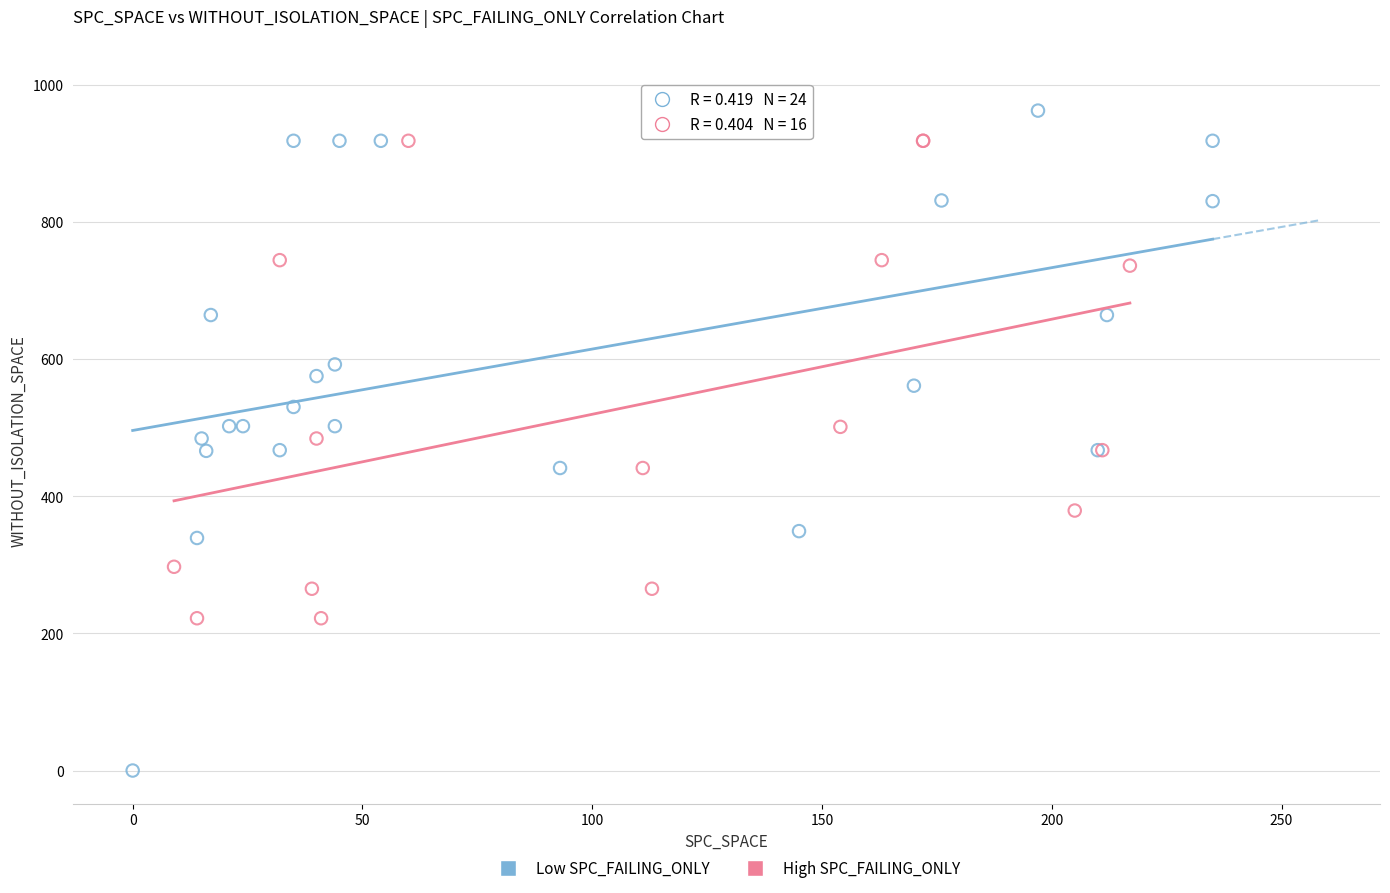

What are all the series names shown in the legend?

Low SPC_FAILING_ONLY, High SPC_FAILING_ONLY